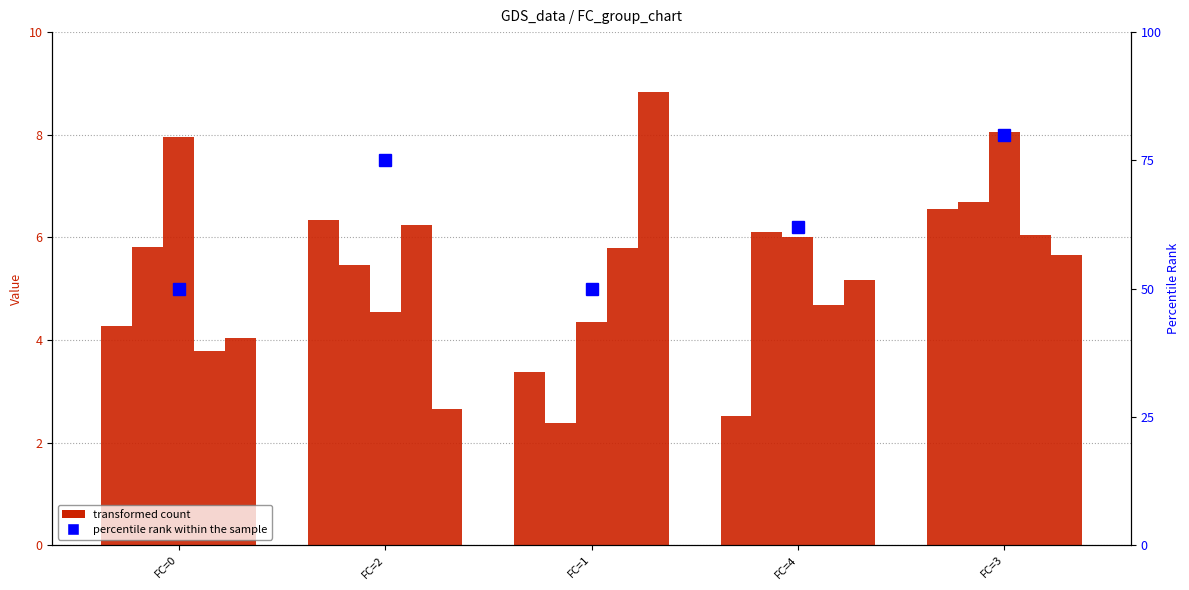

Reading left to right, extract all data points from this chart.

x1: FC=0=4.3	FC=2=6.3	FC=1=3.4	FC=4=2.5	FC=3=6.5
x2: FC=0=5.8	FC=2=5.5	FC=1=2.4	FC=4=6.1	FC=3=6.7
x3: FC=0=8.0	FC=2=4.5	FC=1=4.4	FC=4=6.0	FC=3=8.1
x4: FC=0=3.8	FC=2=6.2	FC=1=5.8	FC=4=4.7	FC=3=6.0
x5: FC=0=4.0	FC=2=2.7	FC=1=8.8	FC=4=5.2	FC=3=5.7
percentile rank: FC=0=50.0	FC=2=75.0	FC=1=50.0	FC=4=62.0	FC=3=80.0